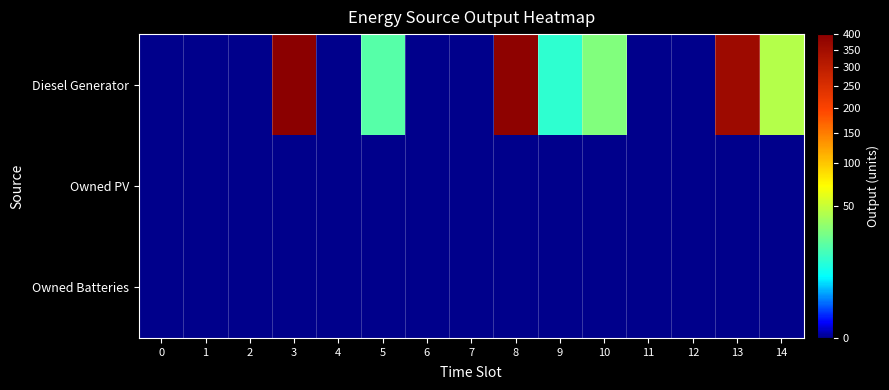

What is the maximum value shown in the chart?

400